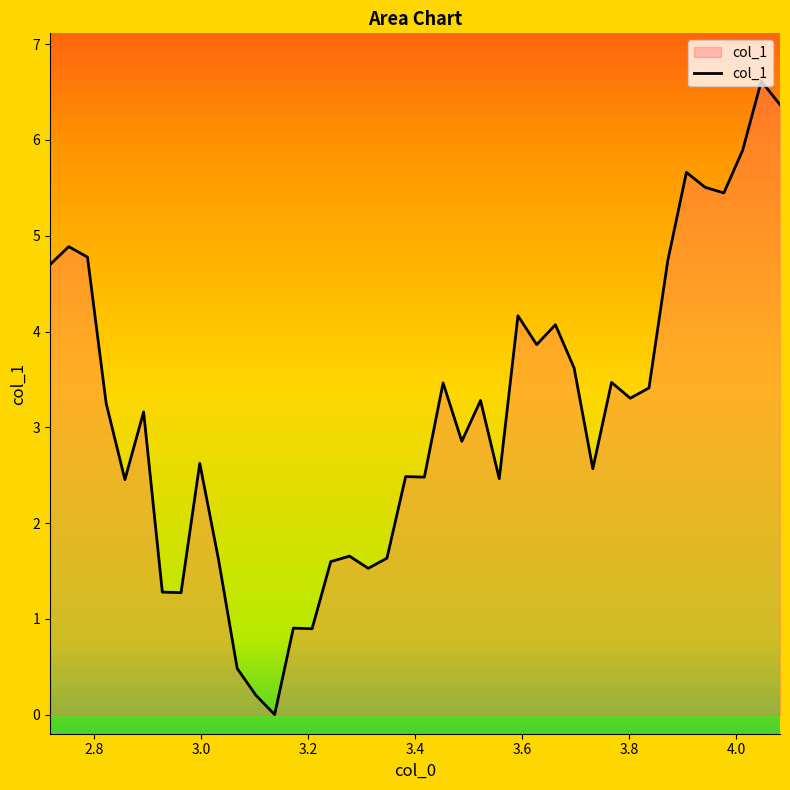

What is the maximum value shown in the chart?

6.6